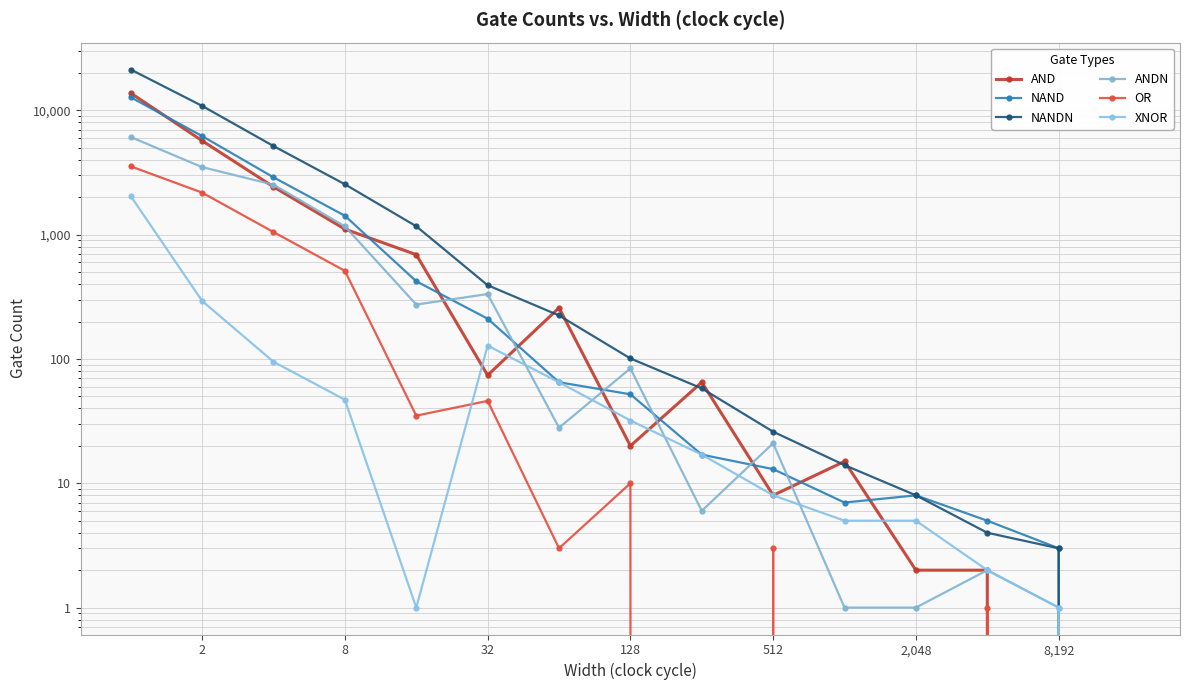

What are all the series names shown in the legend?

AND, NAND, NANDN, ANDN, OR, XNOR